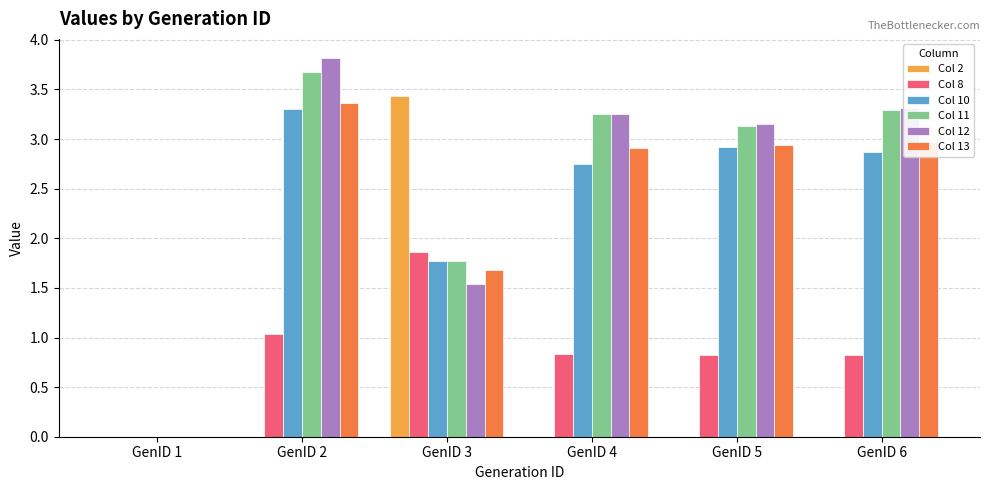

The value of Col 8 at GenID 2 is 1.5. True or false?

False